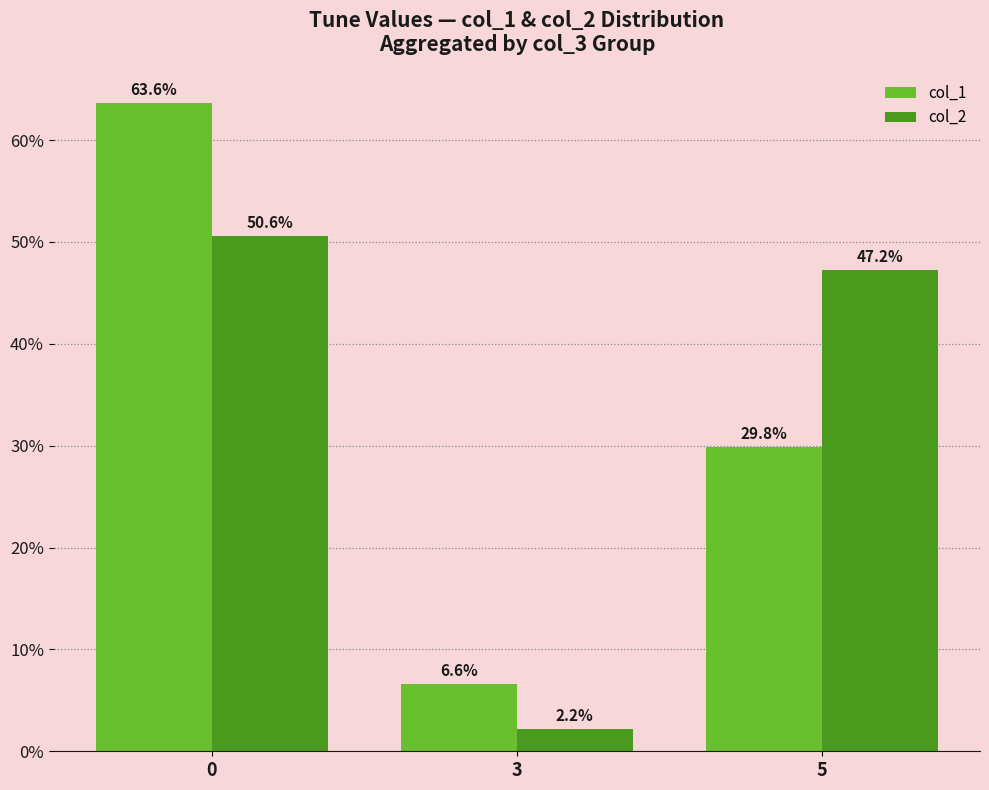

At how many categories does at least one series exceed 38?

2